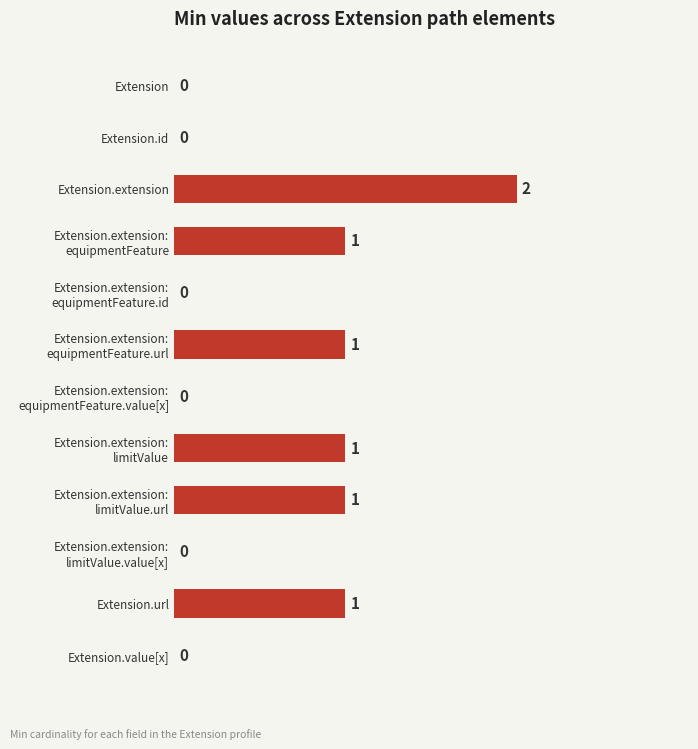

The value at Extension is 0. True or false?

True